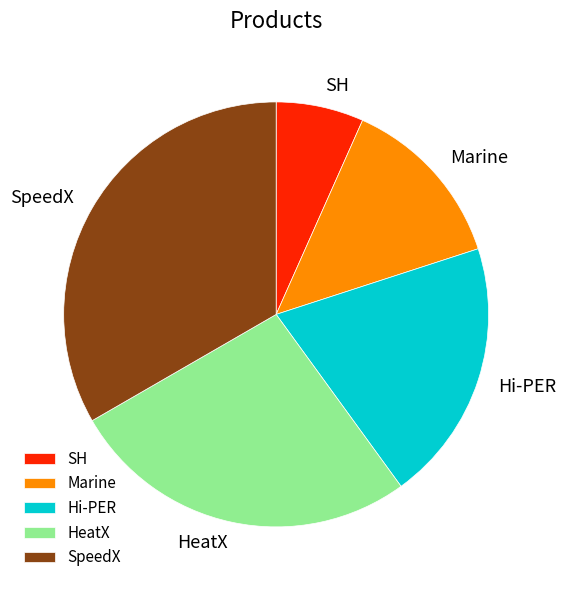

Which category has the smallest portion of the pie?

SH